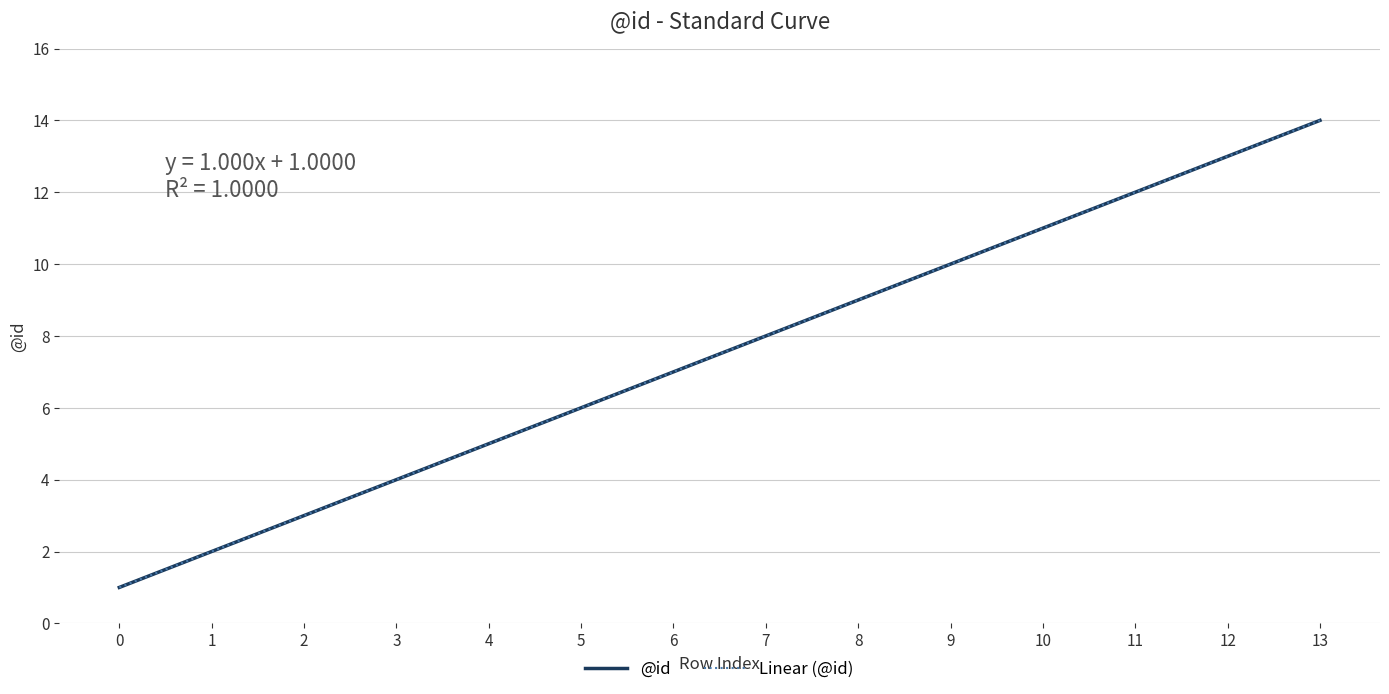

The @id series shows 3.0 at 1. True or false?

False